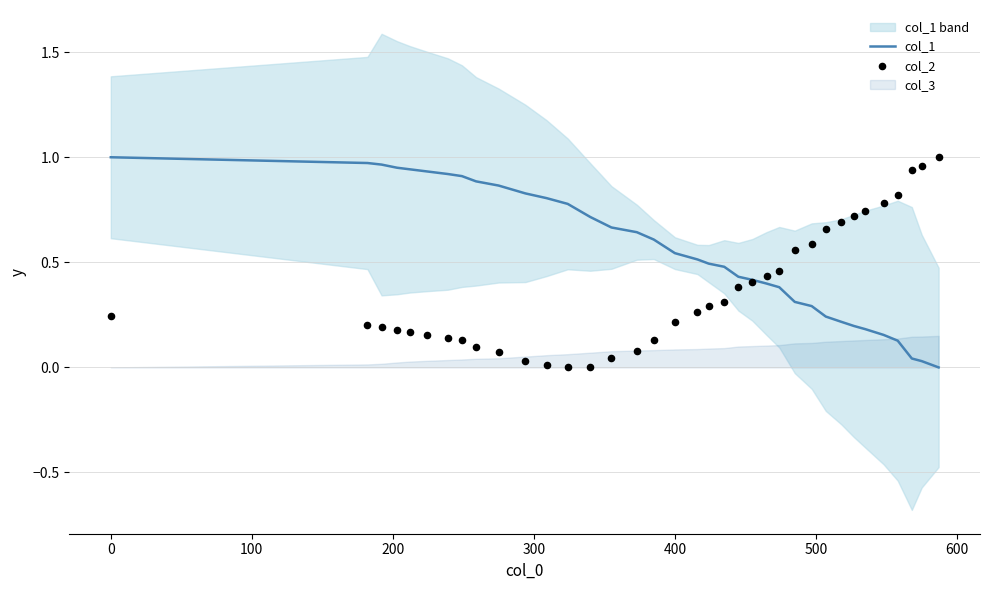

Which series reaches the maximum Y coordinate?

col_1